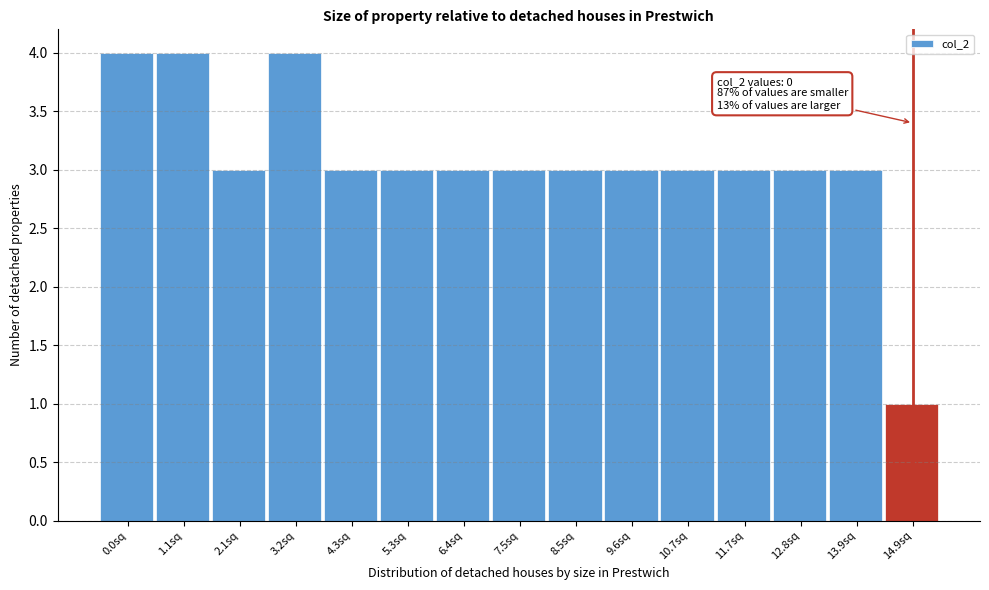

Reading left to right, transcribe all the data shown in this chart.

4	4	3	4	3	3	3	3	3	3	3	3	3	3	1